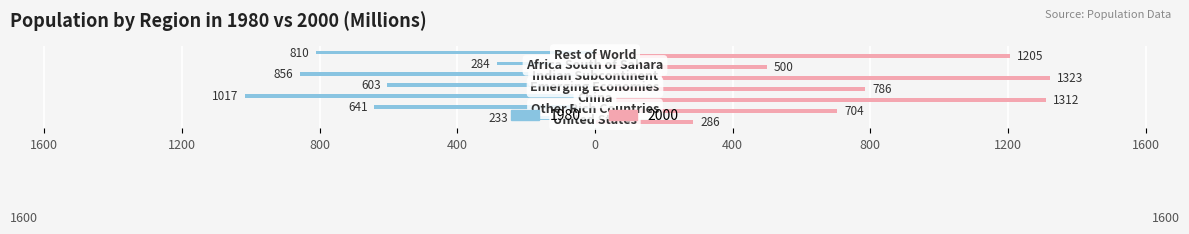

What are all the series names shown in the legend?

1980, 2000